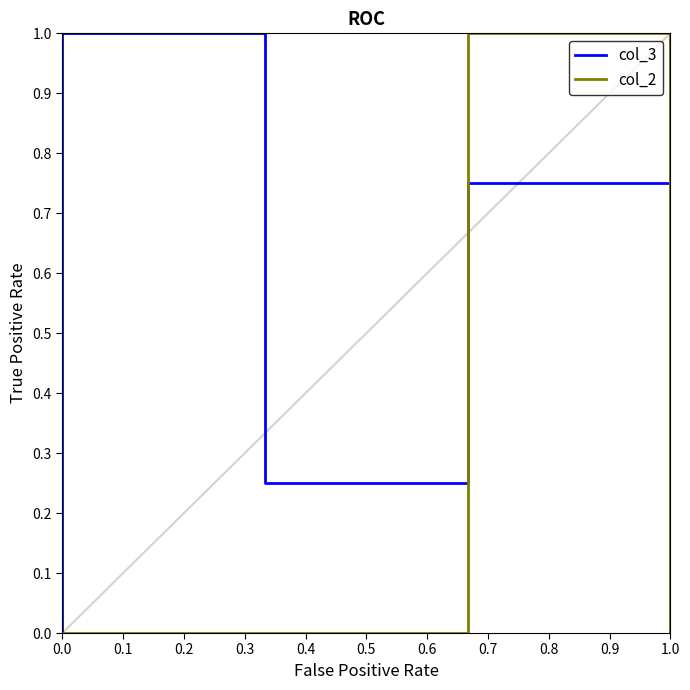

At how many categories does at least one series exceed 0?

4